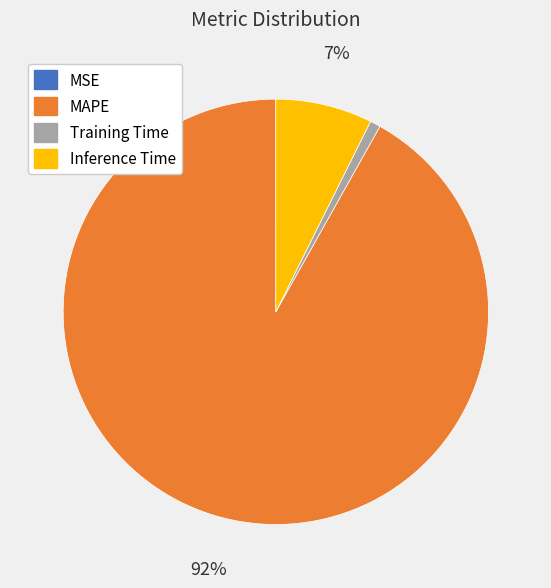

Which slice is the largest?

MAPE